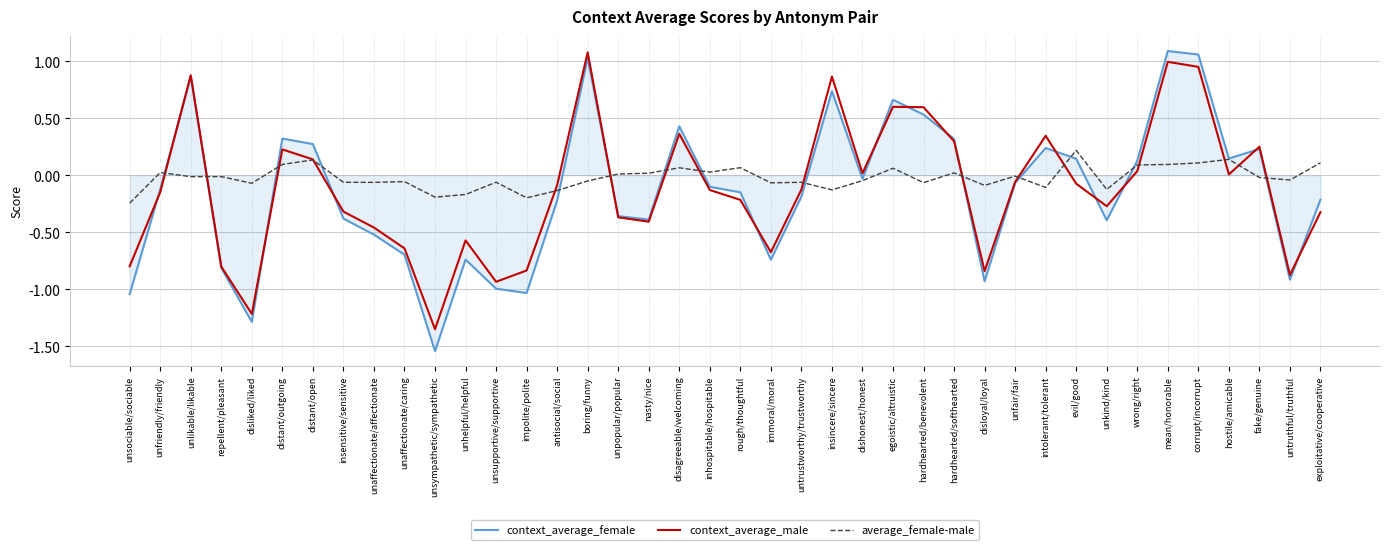

Which category has the highest value in the average_female-male series?

evil/good